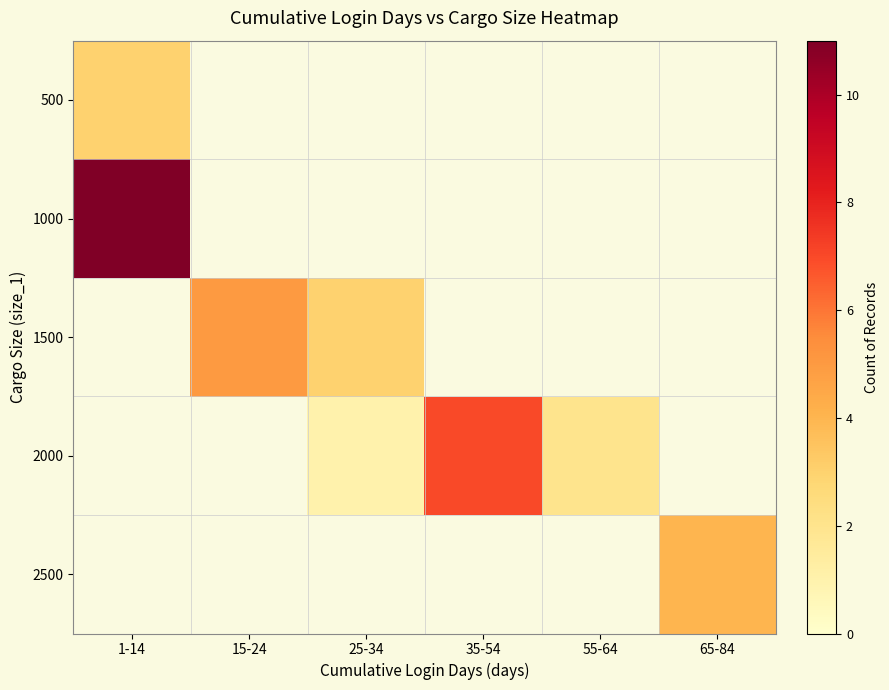

At which category does the chart reach its peak across all series?

1-14